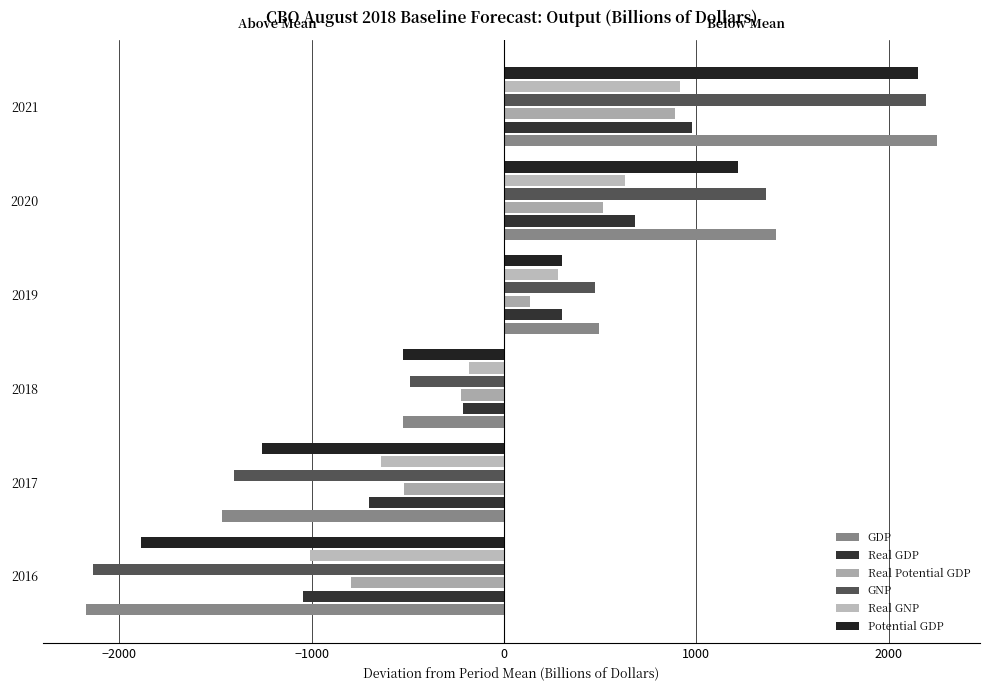

What is the lowest value of the Real GDP series?

-1047.2